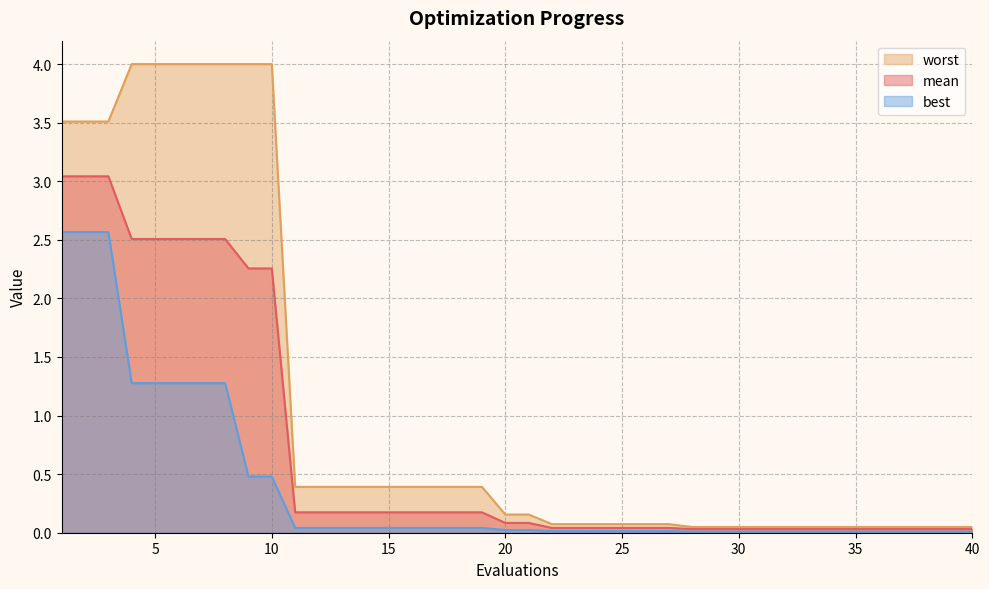

At which label is mean closest to 1?

11